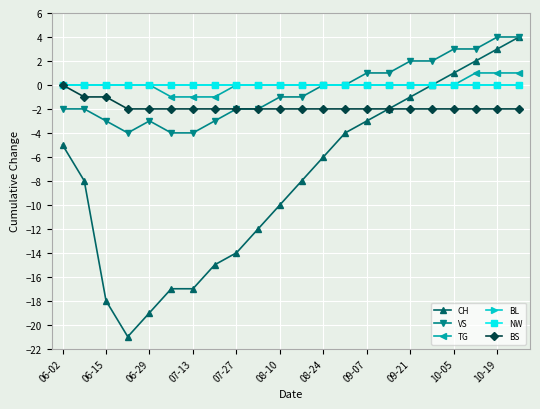

Which category has the highest value in the BL series?

06-02